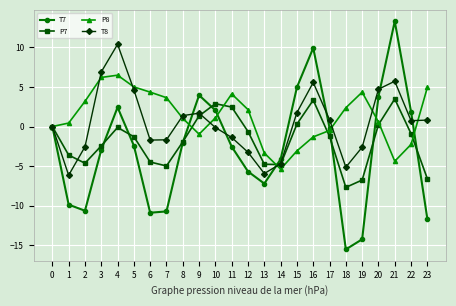

At which category is the sum across all series the highest?

4